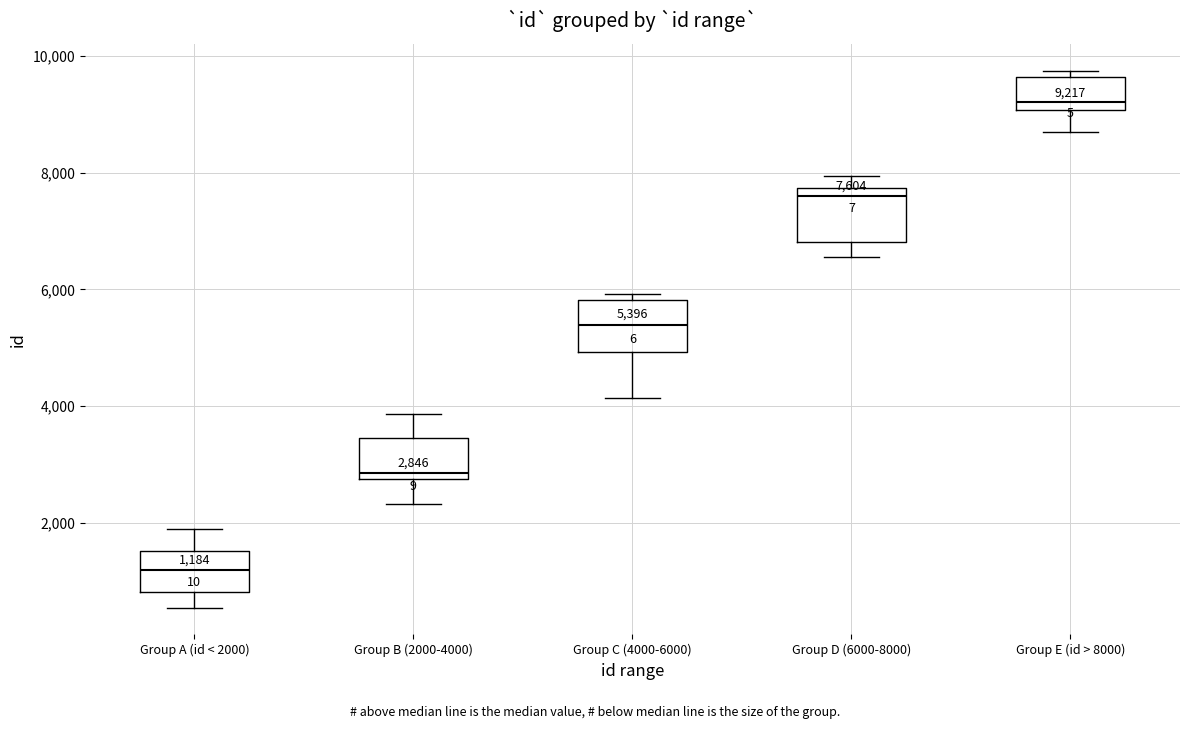

Which box has the lowest median line?

Group A (id < 2000)